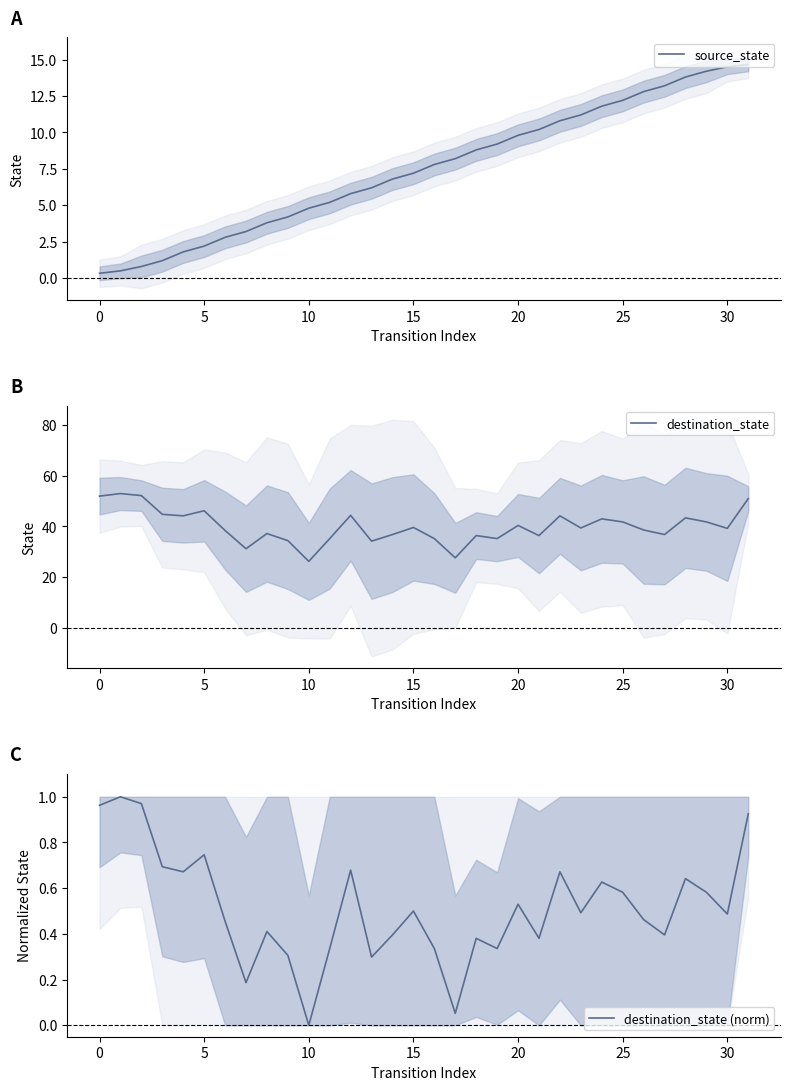

In destination_state, how many points are higher than both neighbors (excluding endpoints)?

10